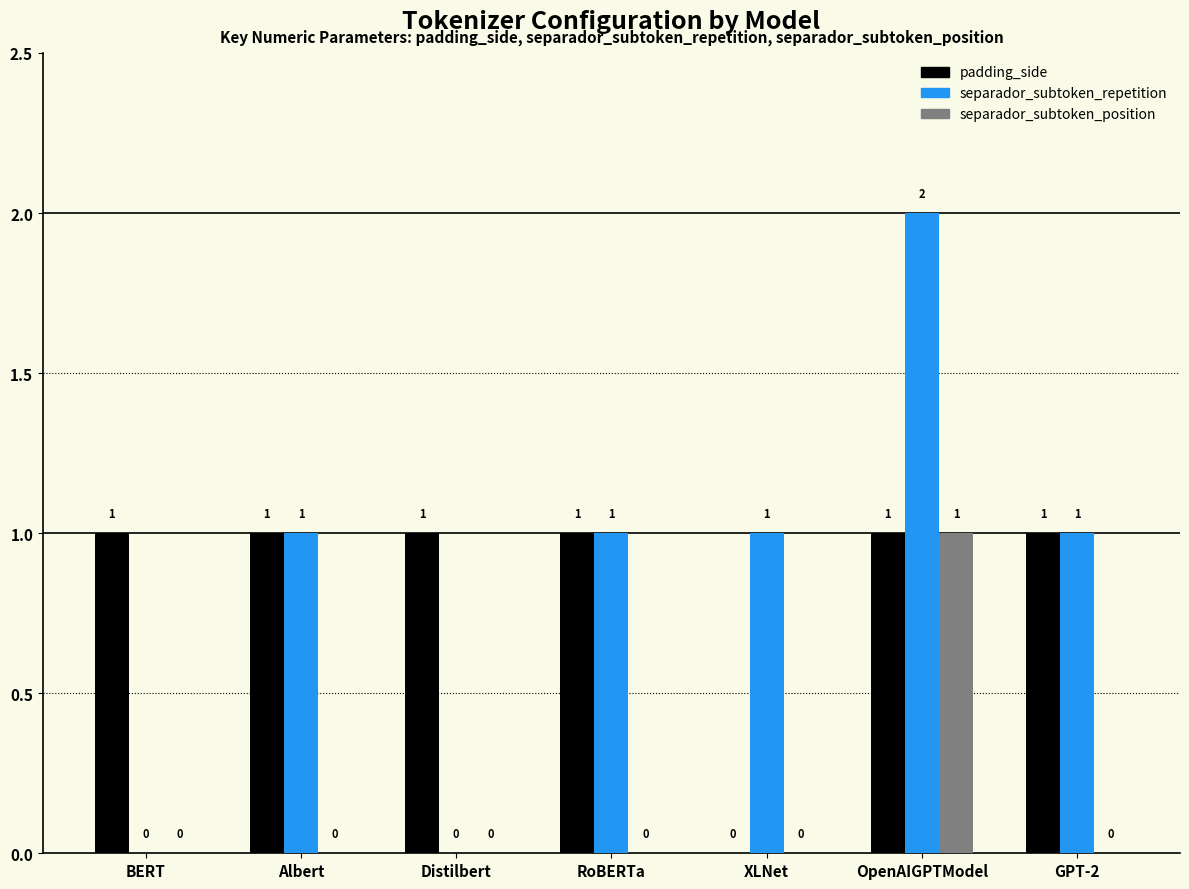

Reading right to left, what are all the values shown in this chart?

padding_side: 1	1	0	1	1	1	1
separador_subtoken_repetition: 1	2	1	1	0	1	0
separador_subtoken_position: 0	1	0	0	0	0	0